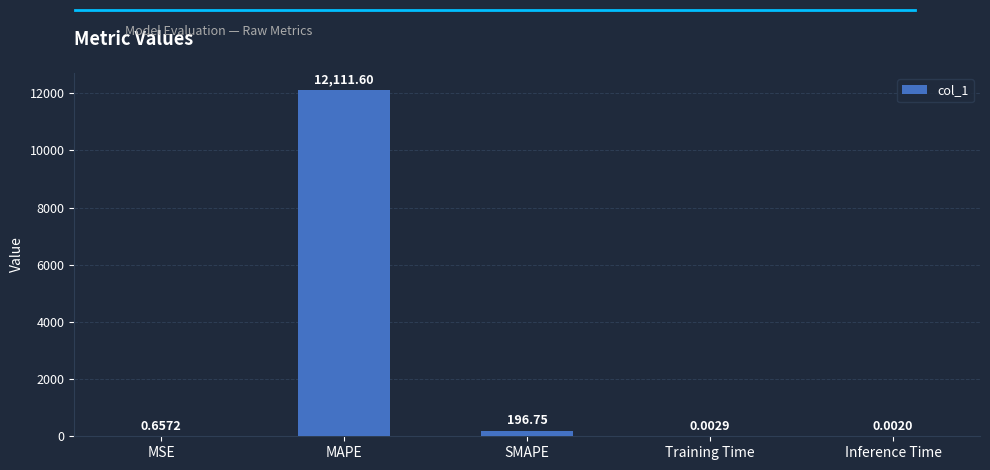

At which label is the value closest to 6055?

SMAPE